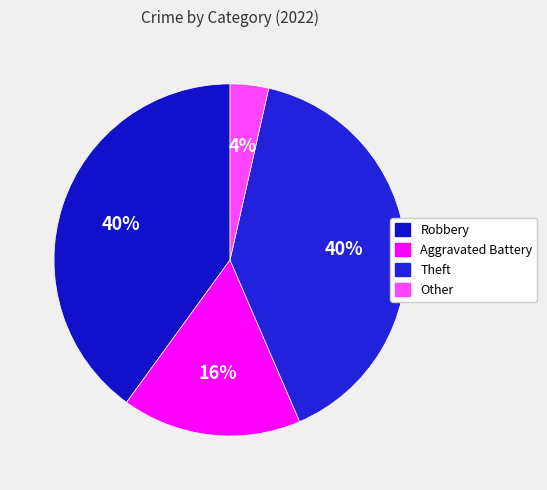

Is the sum of Robbery and Theft greater than half?

Yes